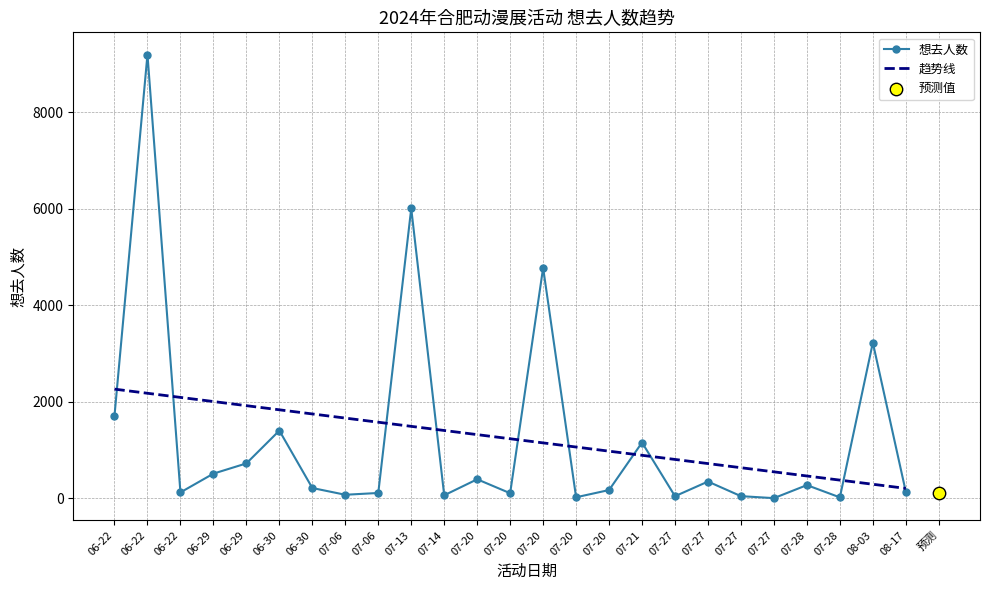

What is the change in value from 06-29 to 07-20?

-702